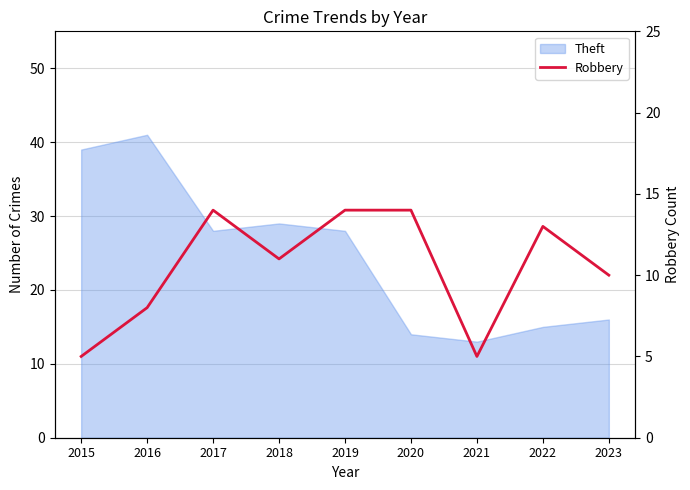

Reading left to right, extract all data points from this chart.

2015=5	2016=8	2017=14	2018=11	2019=14	2020=14	2021=5	2022=13	2023=10